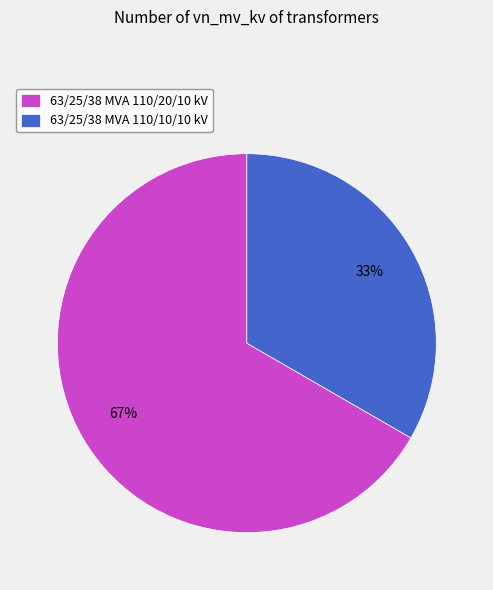

What is the majority slice?

63/25/38 MVA 110/20/10 kV